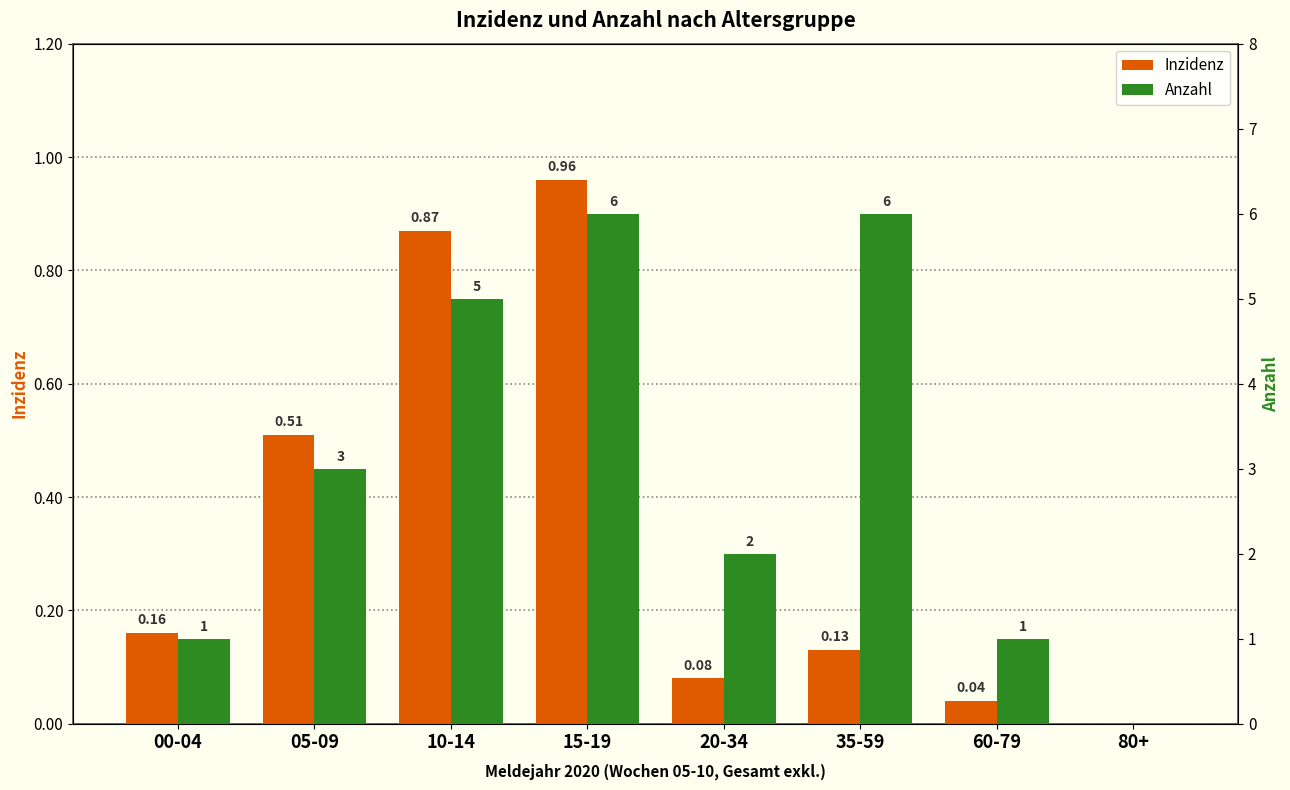

At which category is the sum across all series the highest?

15-19